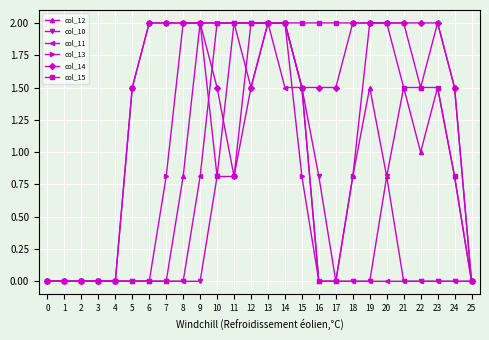

The col_12 series shows 0.0 at 16. True or false?

True